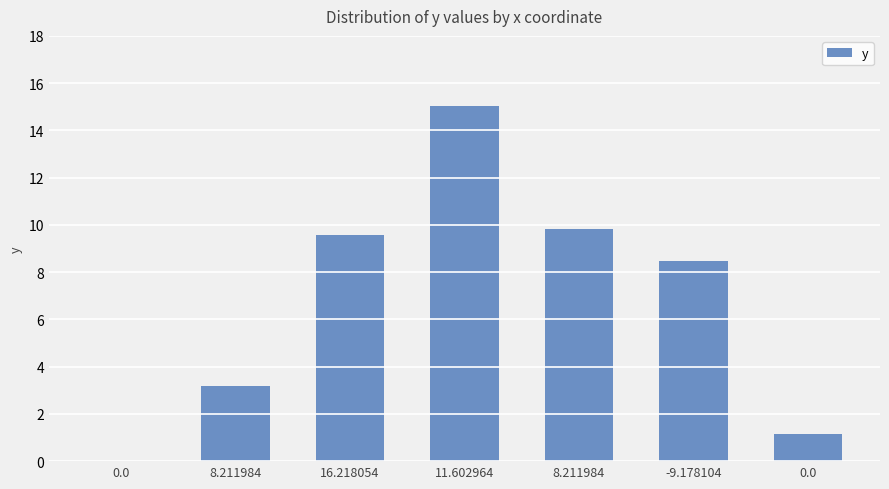

How many categories are shown in the chart?

7